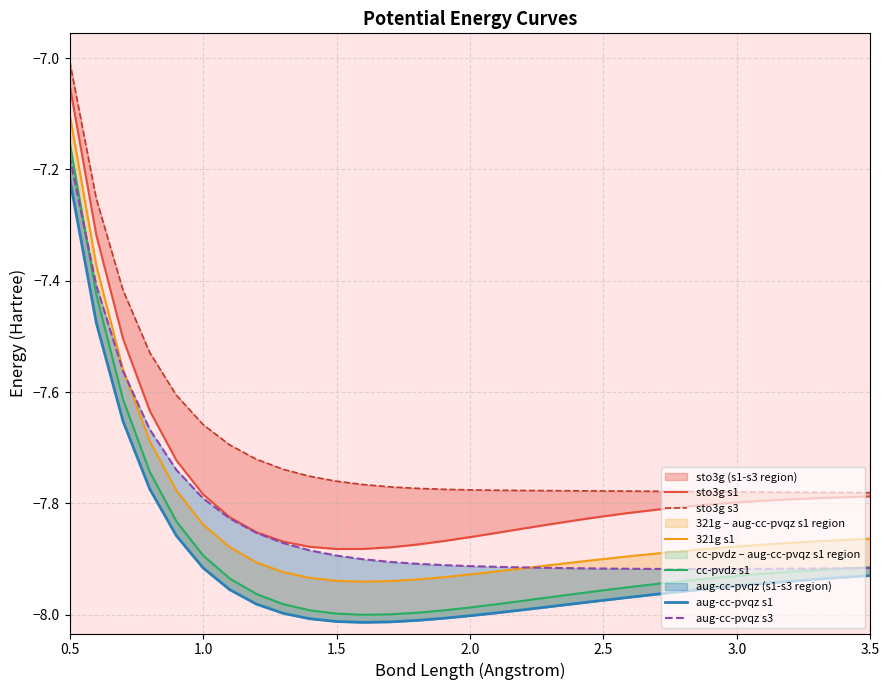

The value of 321g s1 at 23 is -5.0. True or false?

False